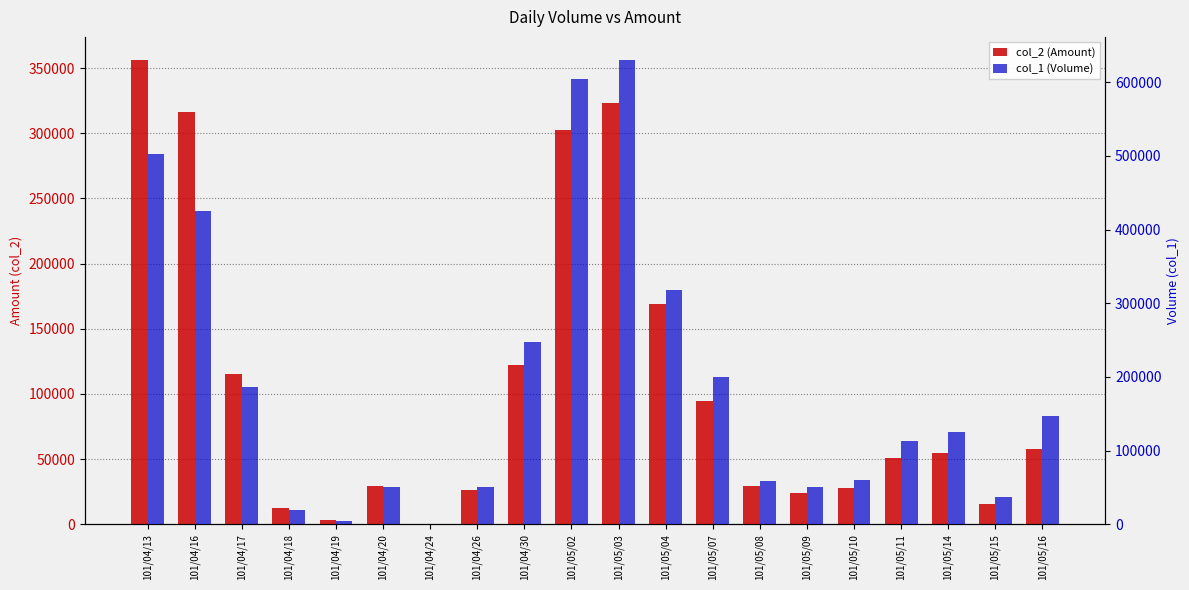

How many groups of bars are there?

20